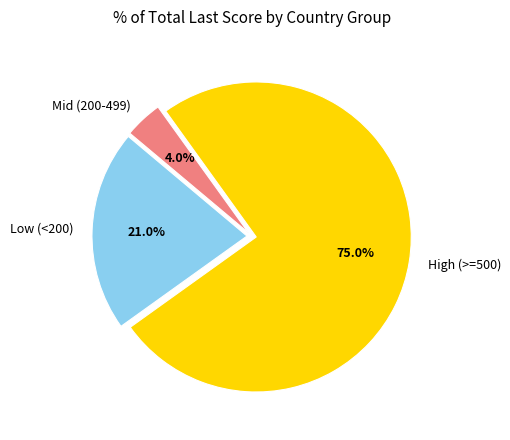

How much of the chart is everything except Low (<200)?

79.0%